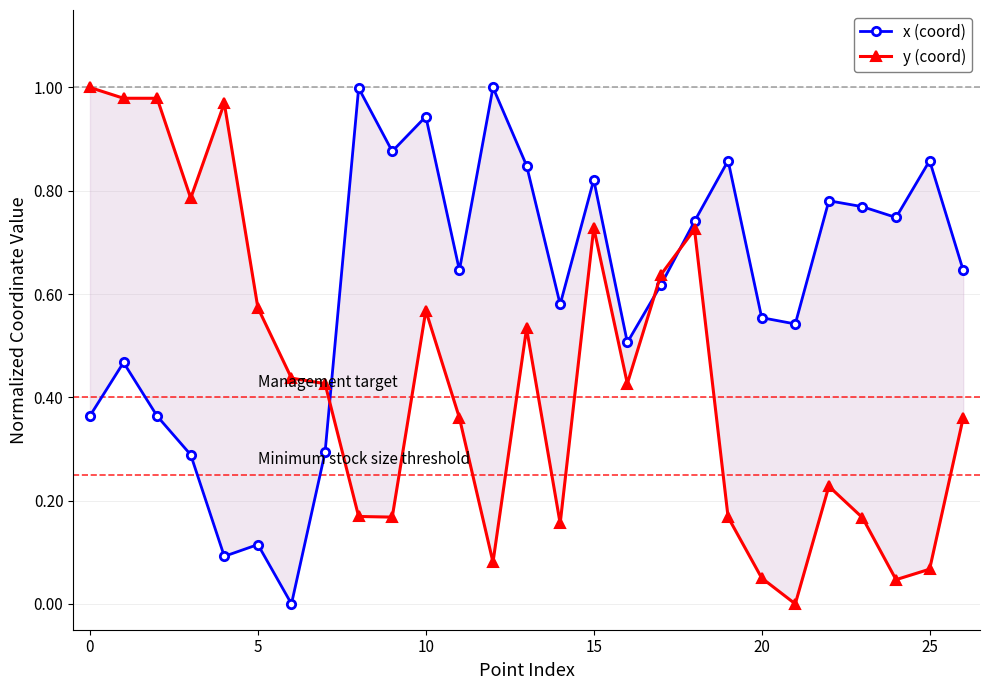

Reading left to right, extract all data points from this chart.

x (coord): 0.4	0.5	0.4	0.3	0.1	0.1	0.0	0.3	1.0	0.9	0.9	0.6	1.0	0.8	0.6	0.8	0.5	0.6	0.7	0.9	0.6	0.5	0.8	0.8	0.7	0.9	0.6
y (coord): 1.0	1.0	1.0	0.8	1.0	0.6	0.4	0.4	0.2	0.2	0.6	0.4	0.1	0.5	0.2	0.7	0.4	0.6	0.7	0.2	0.1	0.0	0.2	0.2	0.0	0.1	0.4